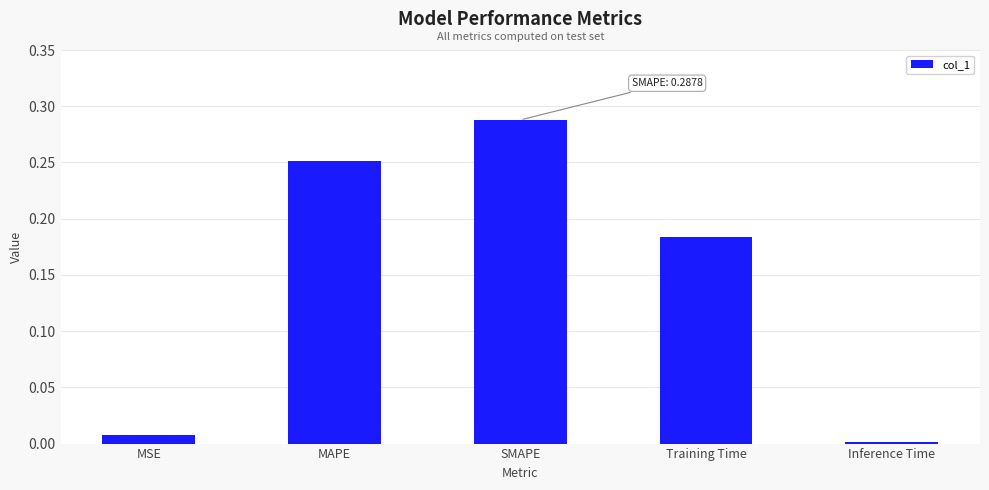

What is the label of the 5th bar from the right?

MSE